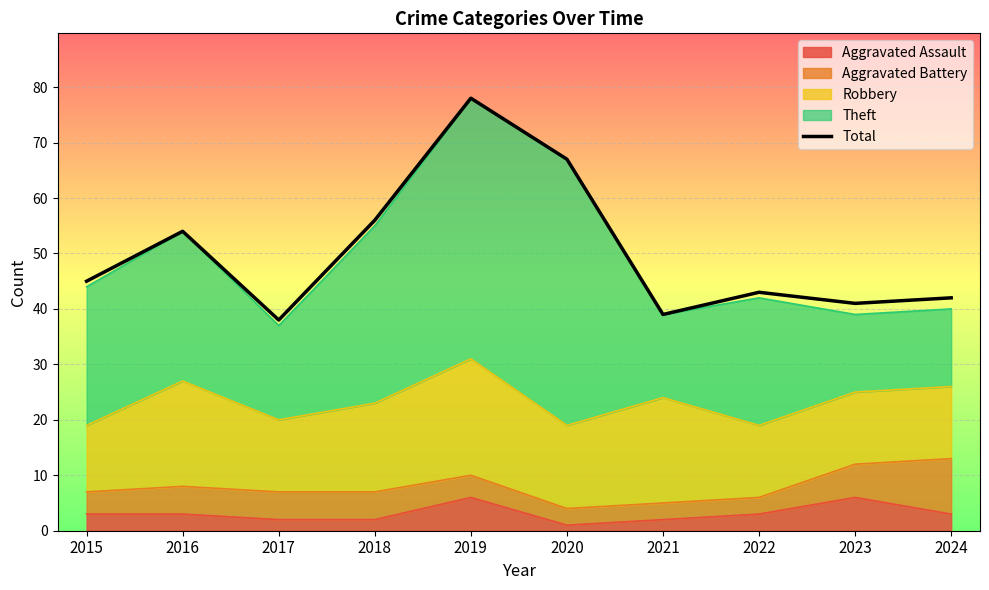

Between 2023 and 2022, which is larger?

2022